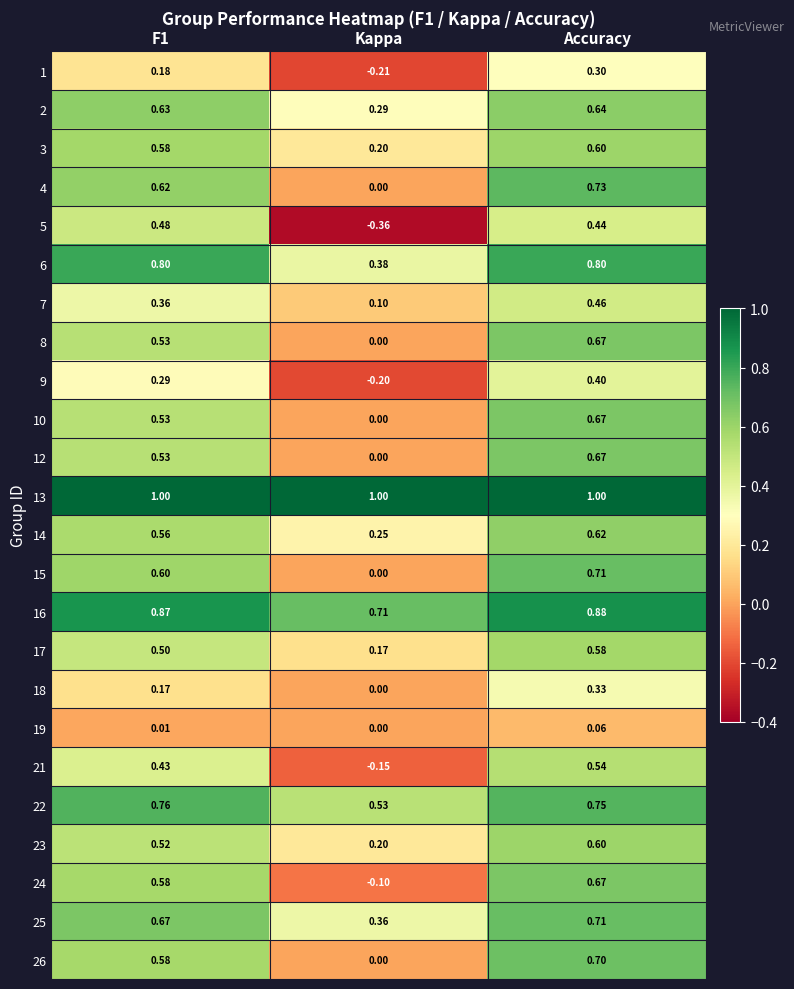

At which category is the sum across all series the highest?

Accuracy